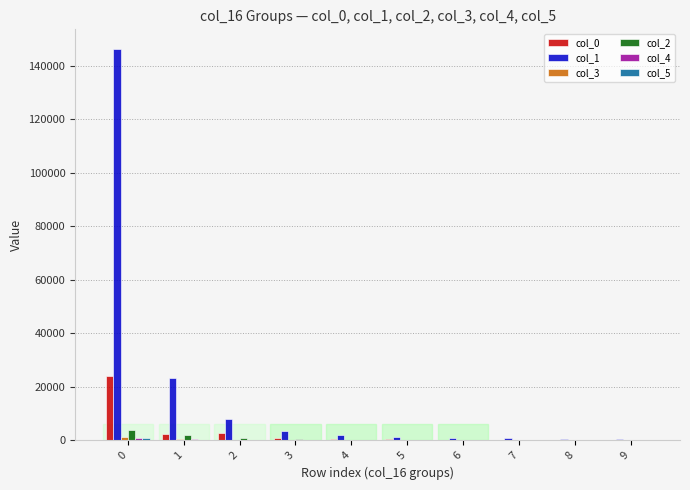

Rank the series by their maximum value, from highest to lowest.

col_1, col_0, col_2, col_3, col_5, col_4